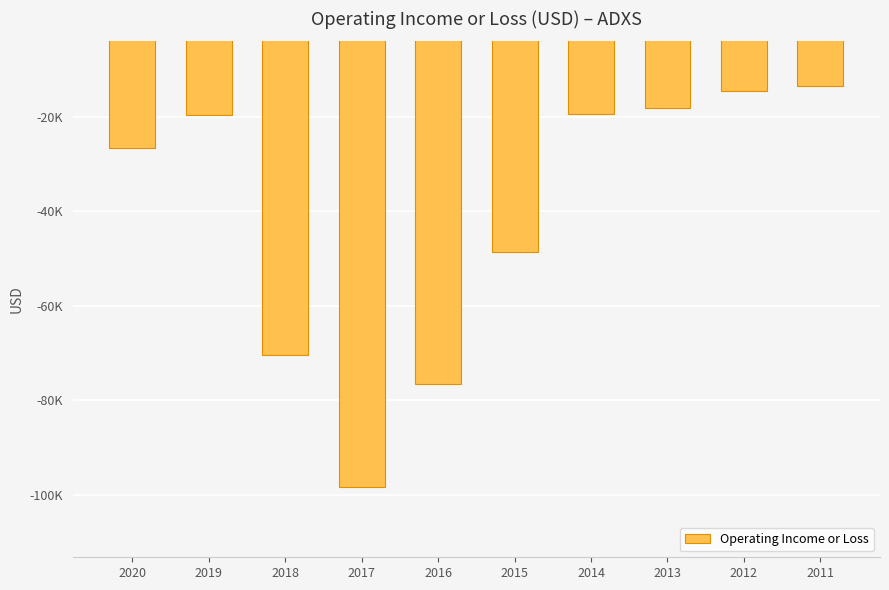

Does the chart contain any negative values?

Yes